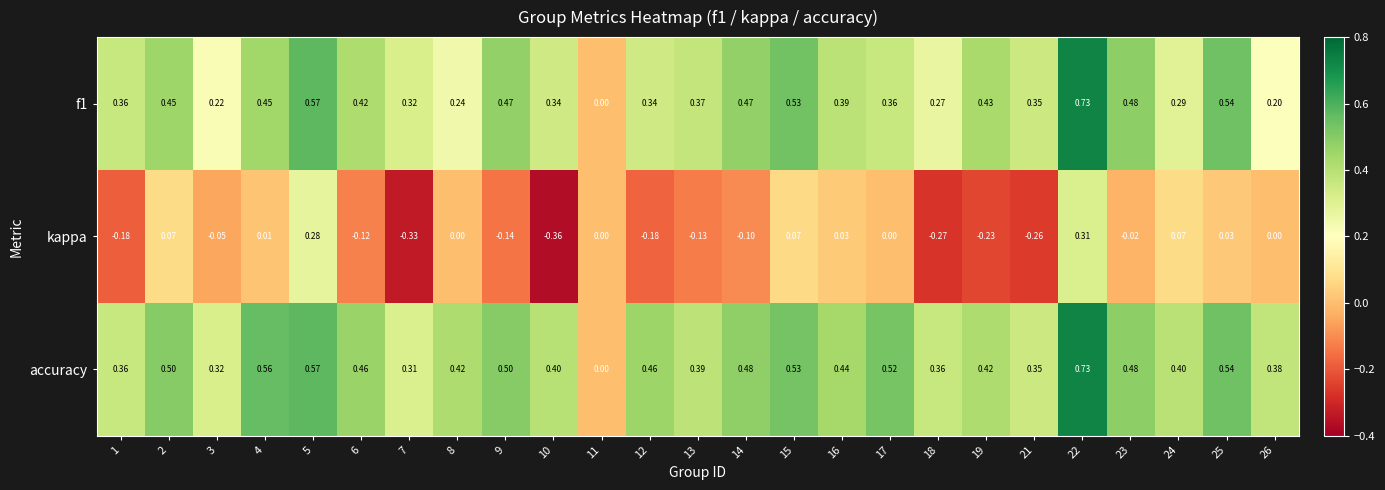

Is the value of accuracy at 18 greater than the value of kappa at 26?

Yes